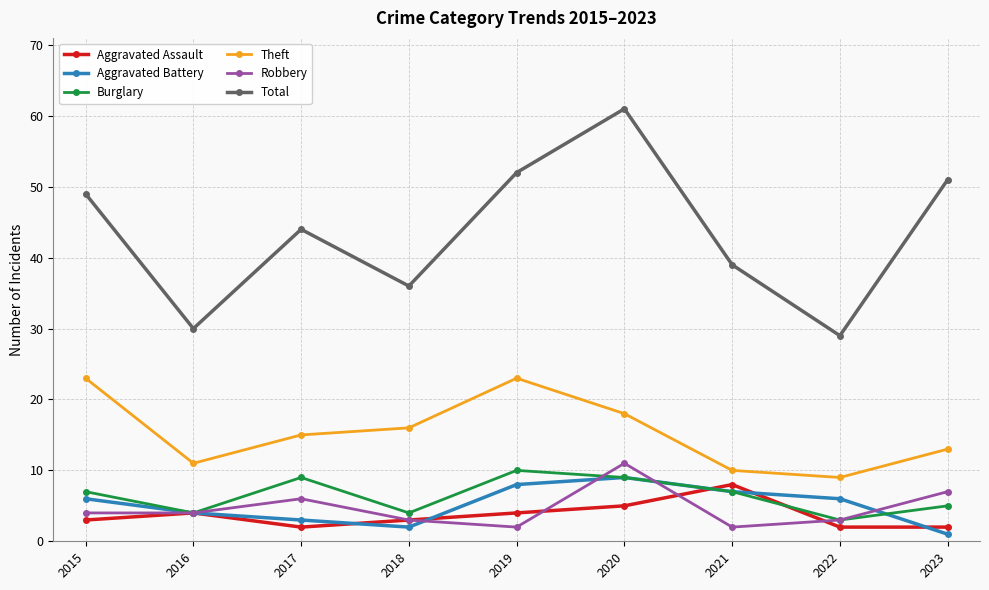

At which category does Theft reach its first local valley?

2016